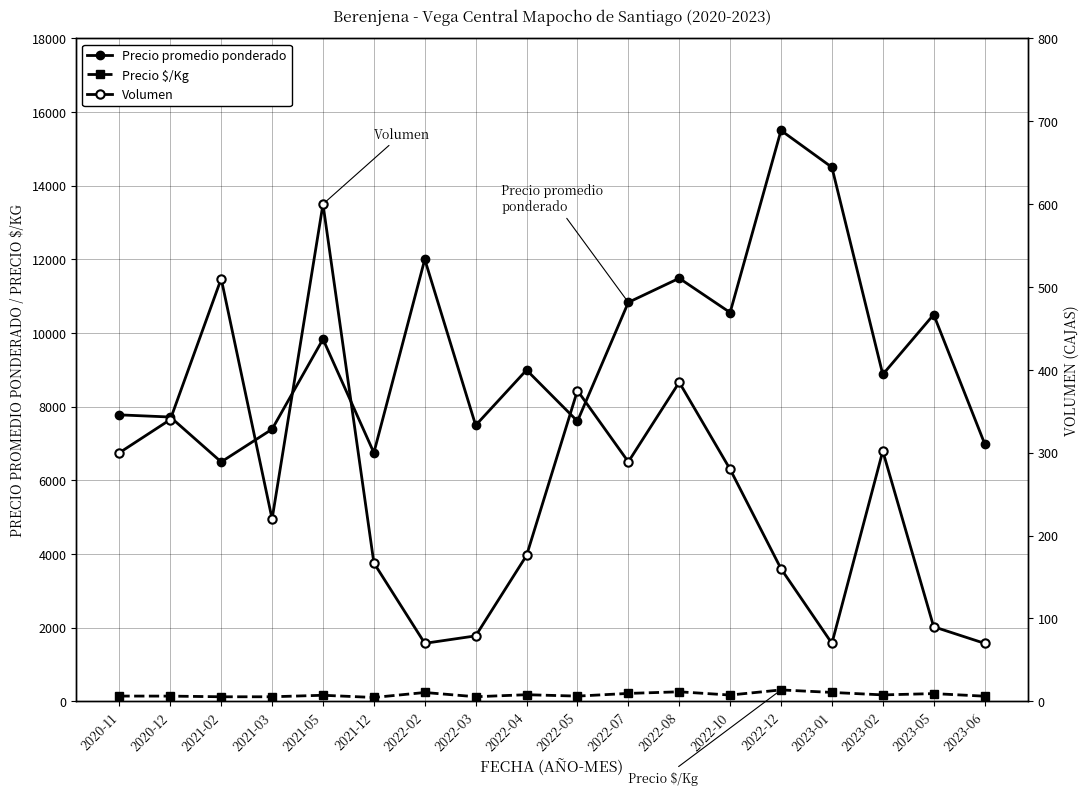

What is the maximum value for Precio $/Kg?

310